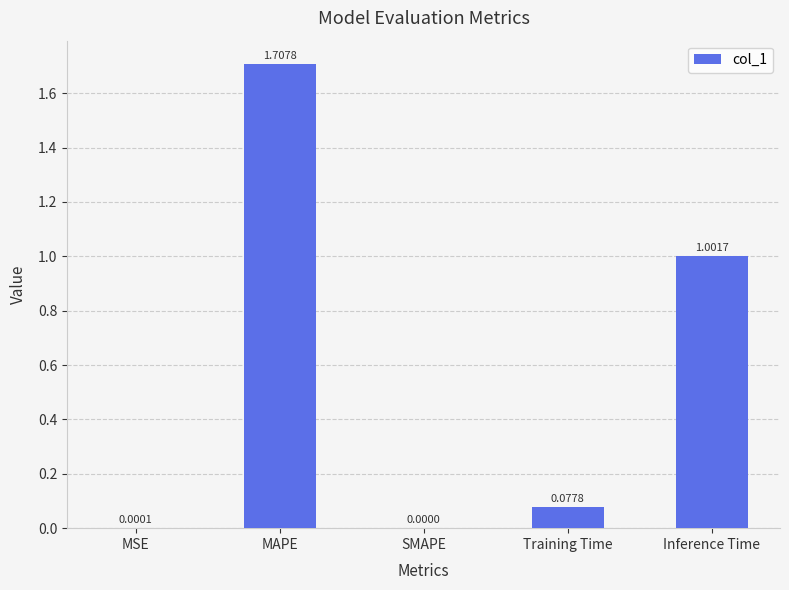

What is the maximum value shown in the chart?

1.7